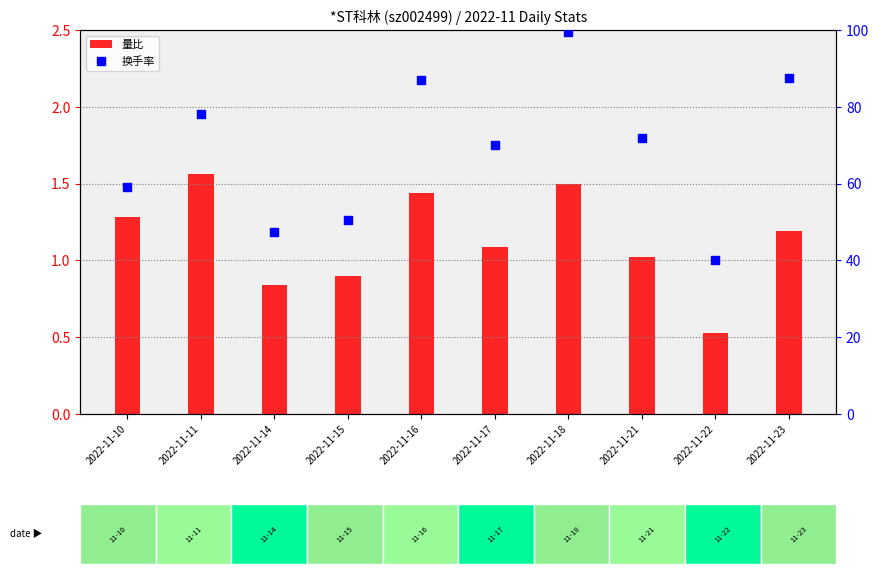

At which category is the sum across all series the highest?

2022-11-18